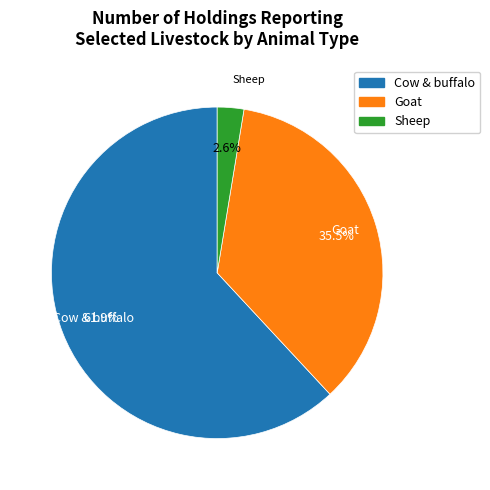

Does any single category account for the majority?

Yes